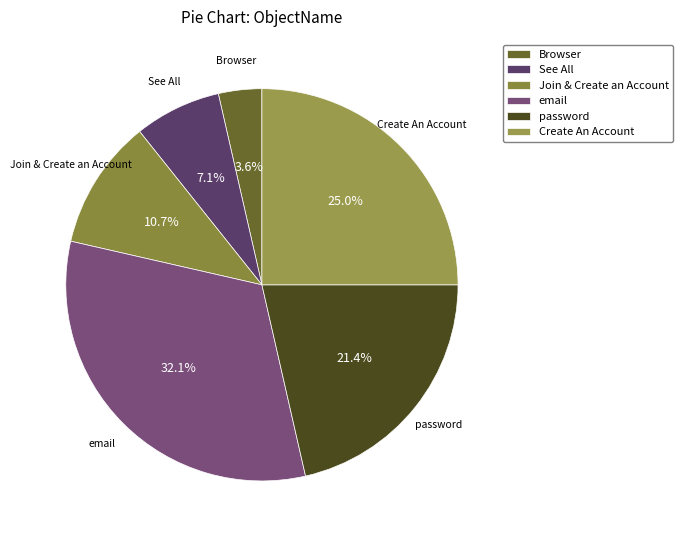

To the nearest percent, what is the average slice percentage?

17%